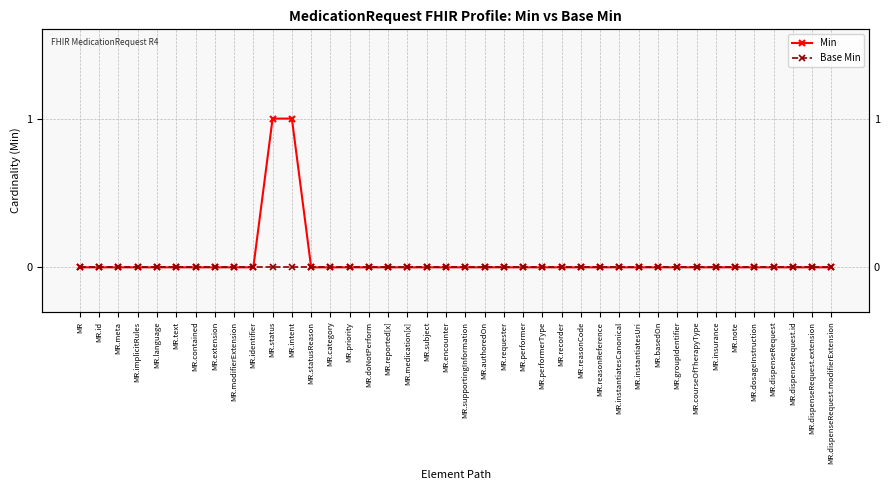

What is the label of the 31st point from the right?

MR.identifier